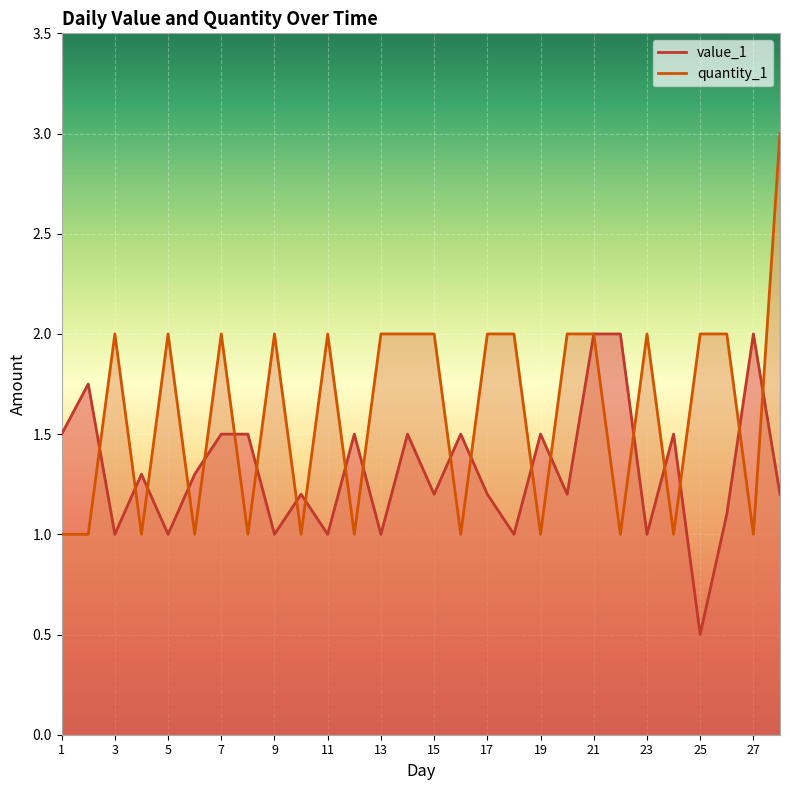

Which series has the widest spread of values?

quantity_1